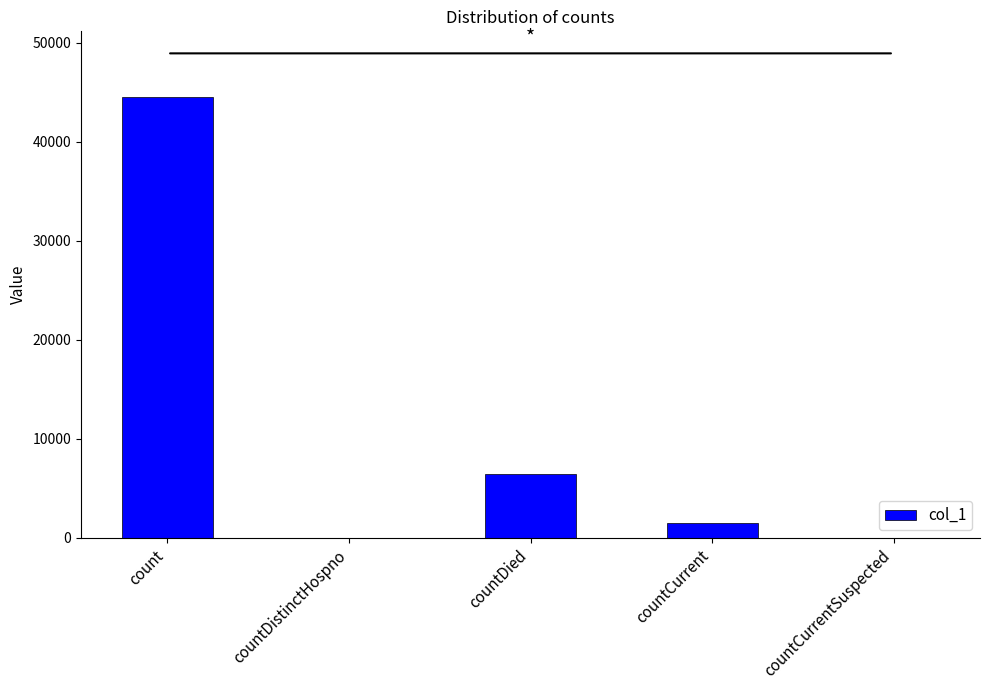

At which category does the chart reach its peak across all series?

count